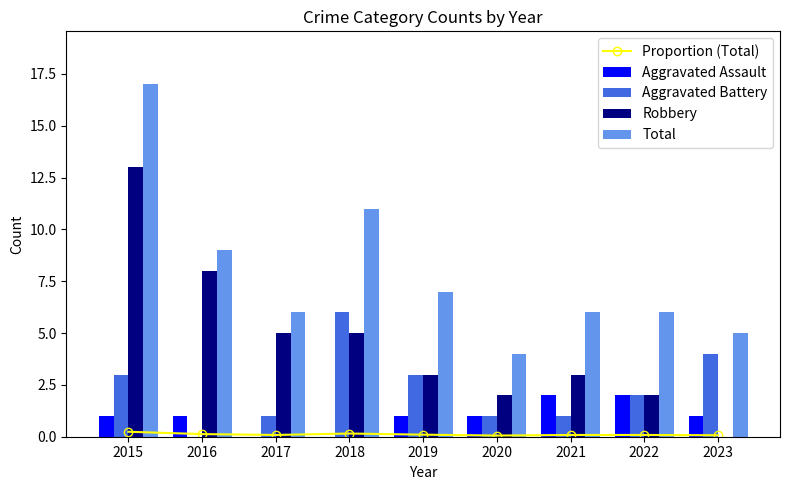

Read the Total value at 2022.

6